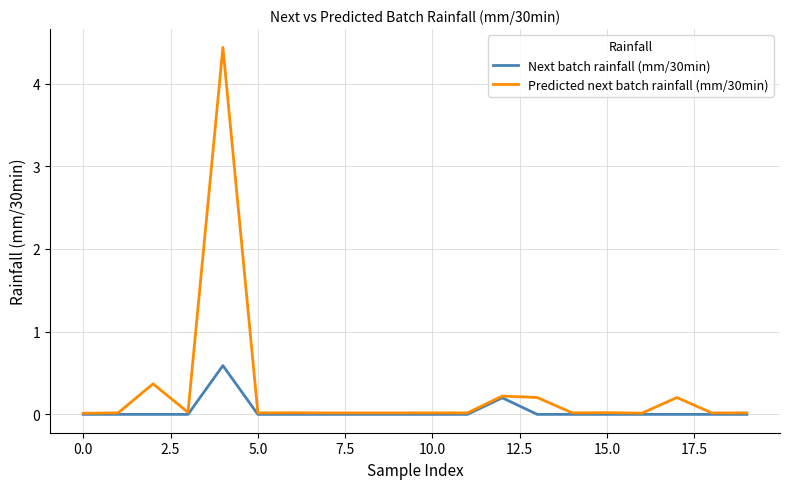

Which series has the widest spread of values?

Predicted next batch rainfall (mm/30min)